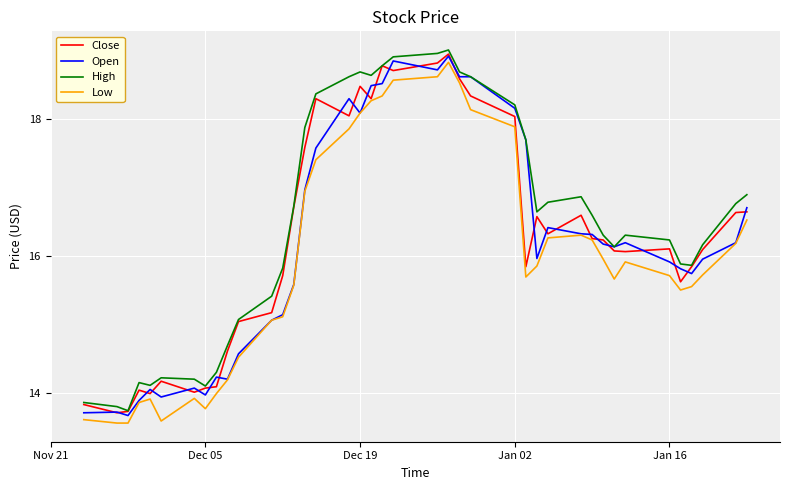

What is the maximum value for Low?

18.8